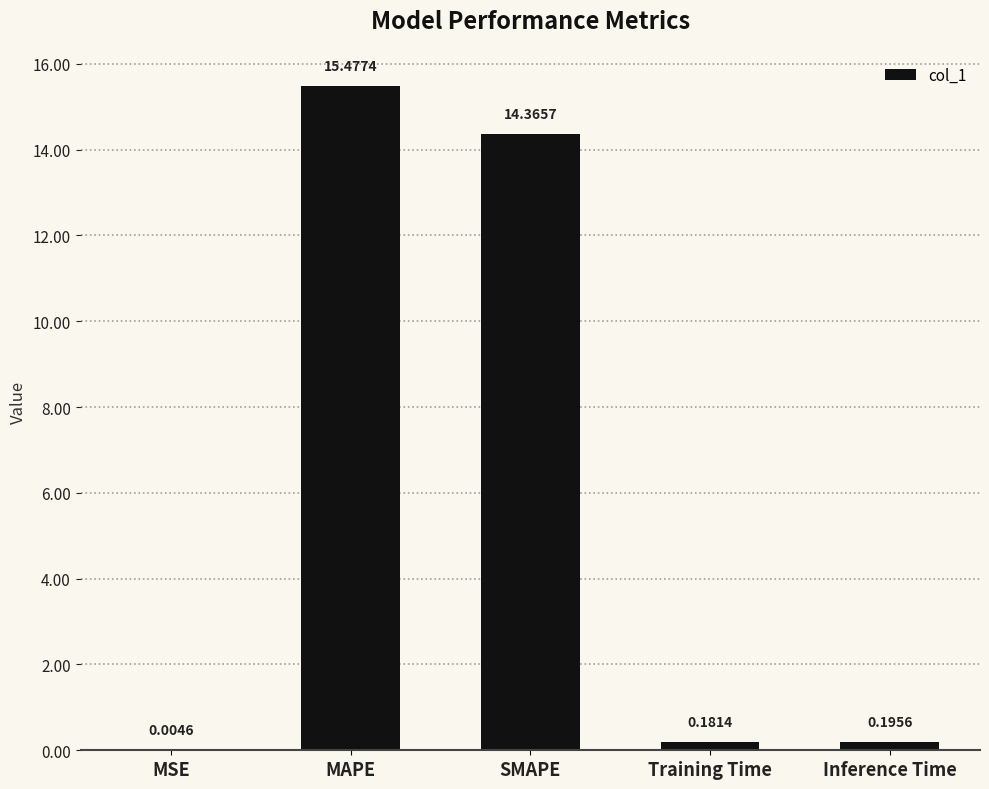

Between SMAPE and MSE, which is larger?

SMAPE